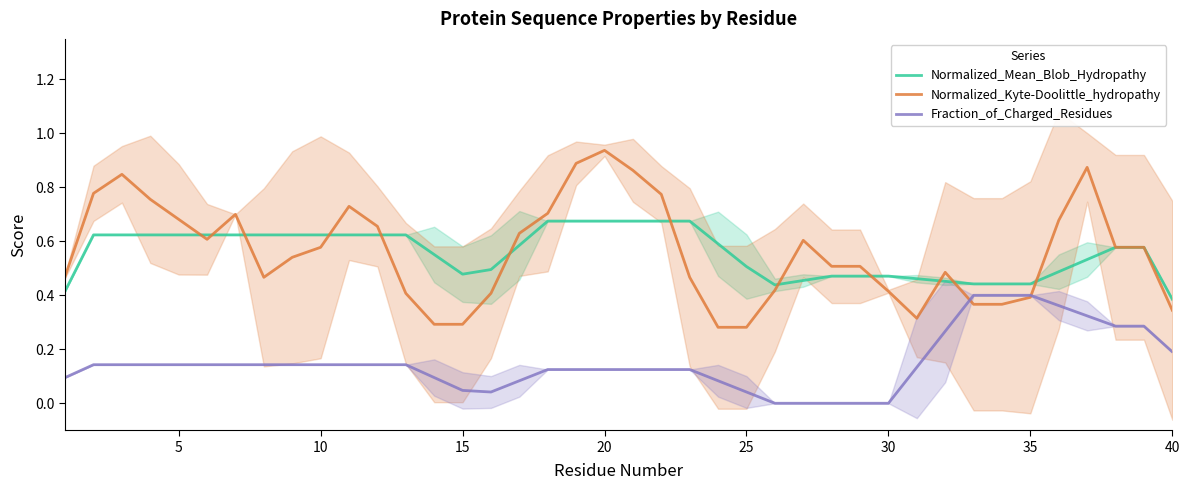

Count the number of categories in the chart.

40